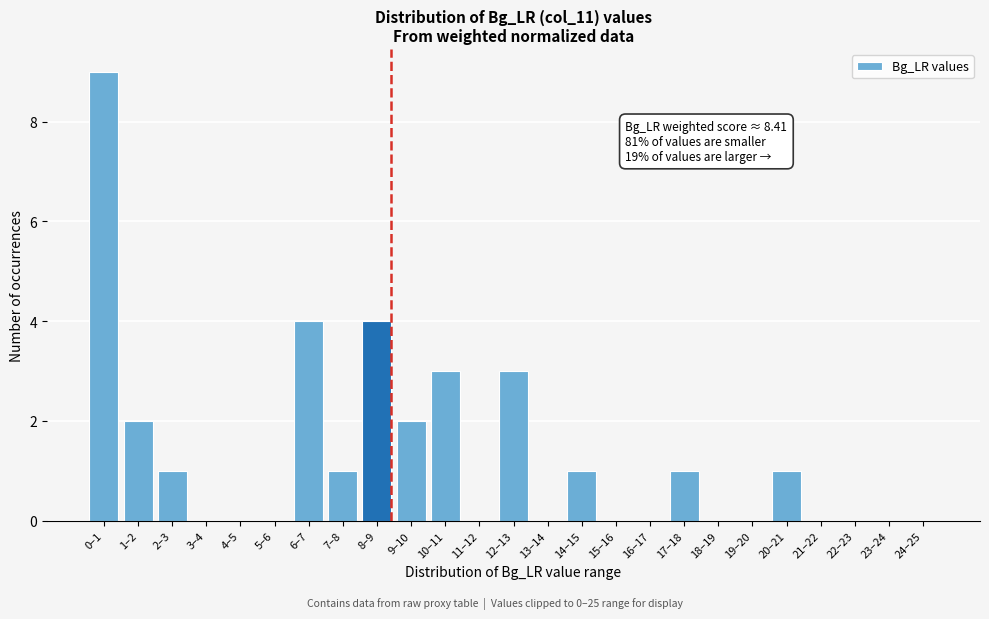

Reading left to right, list all the values displayed in this chart.

0–1=9	1–2=2	2–3=1	3–4=0	4–5=0	5–6=0	6–7=4	7–8=1	8–9=4	9–10=2	10–11=3	11–12=0	12–13=3	13–14=0	14–15=1	15–16=0	16–17=0	17–18=1	18–19=0	19–20=0	20–21=1	21–22=0	22–23=0	23–24=0	24–25=0